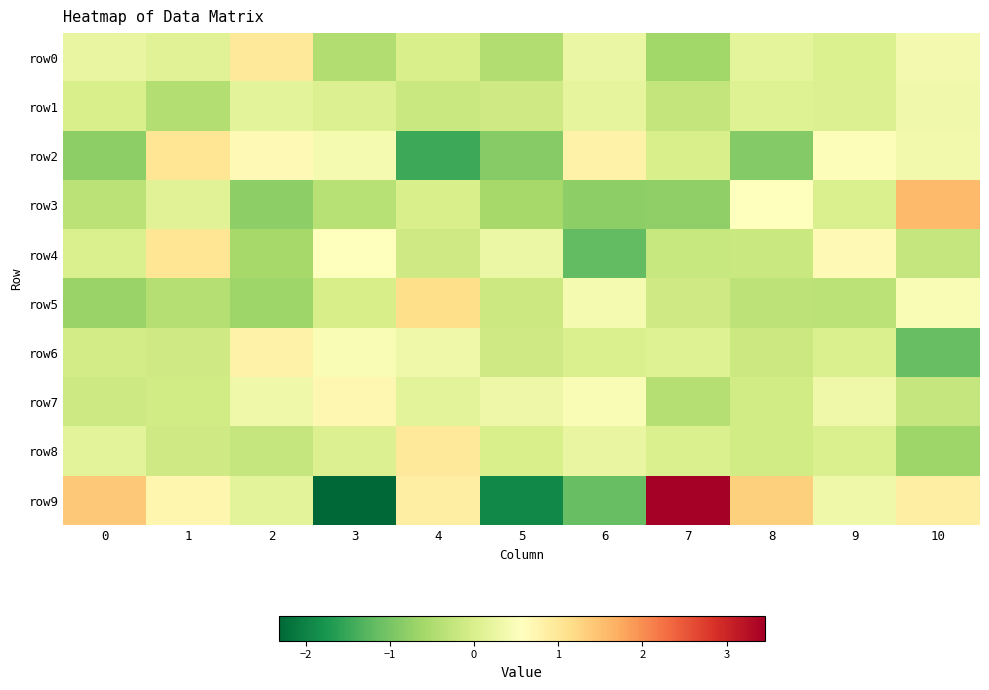

Which series has the largest total across all categories?

row9